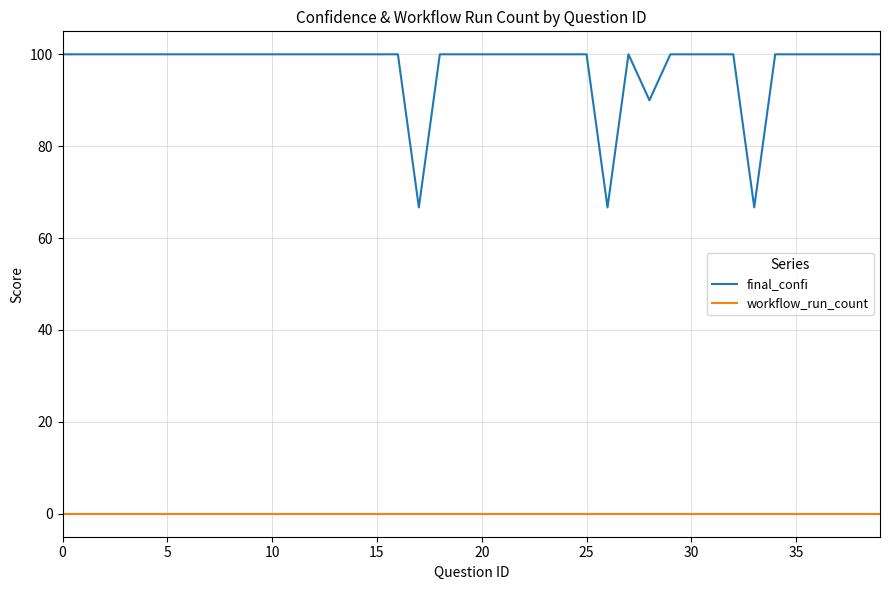

True or false: workflow_run_count and final_confi intersect in this chart.

False